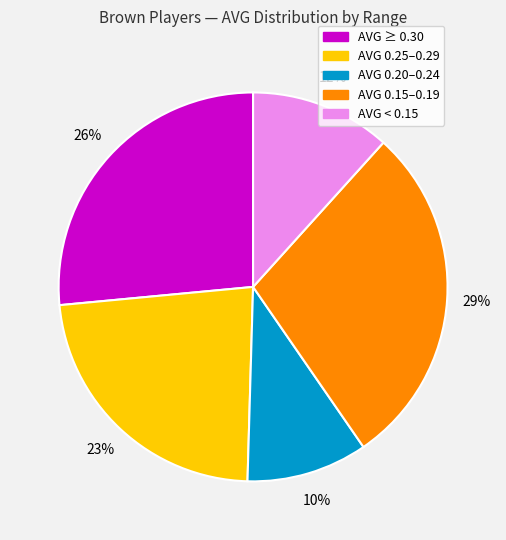

Does any single category account for the majority?

No